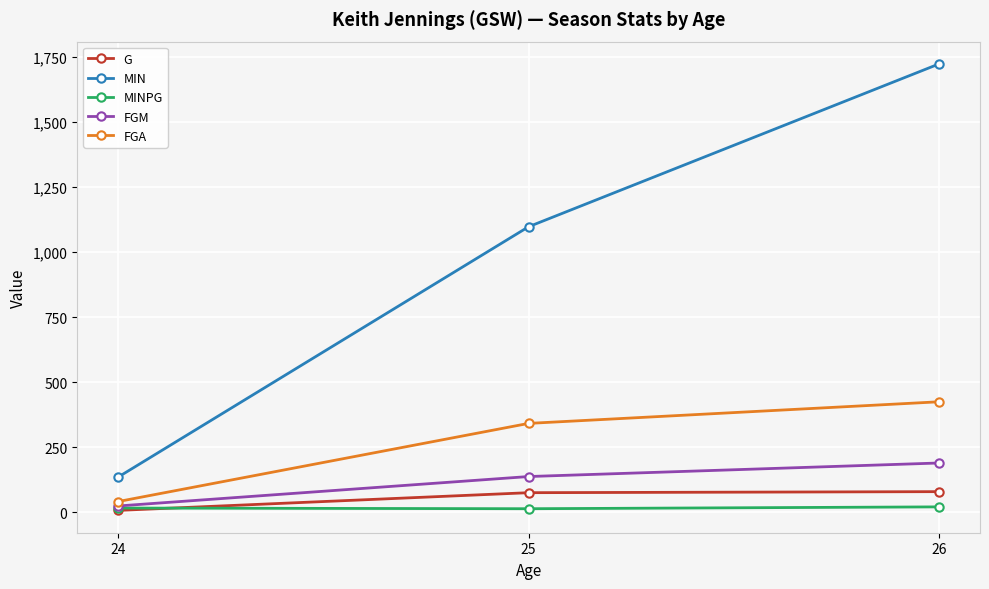

Which series changed the most between 25 and 26?

MIN